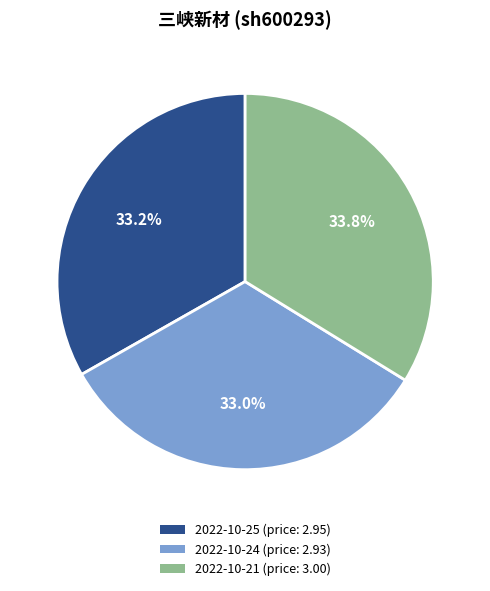

Count the number of slices in the pie.

3